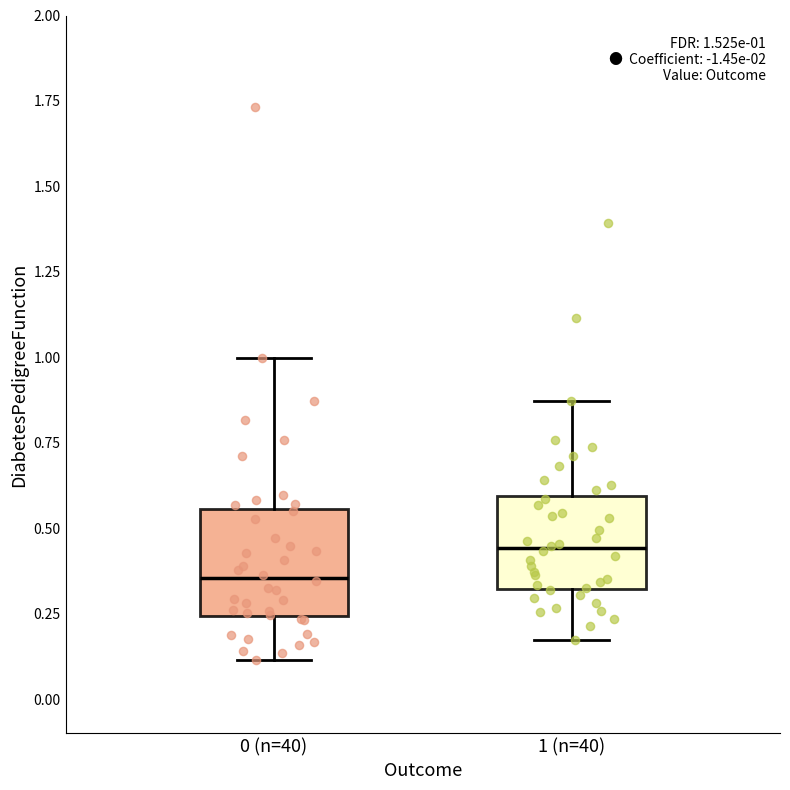

Which box's median line is the lowest?

0 (n=40)